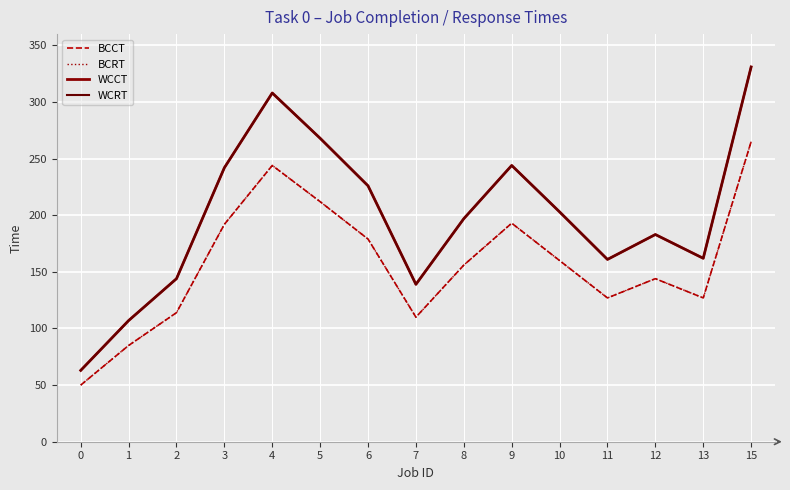

What are all the series names shown in the legend?

BCCT, BCRT, WCCT, WCRT